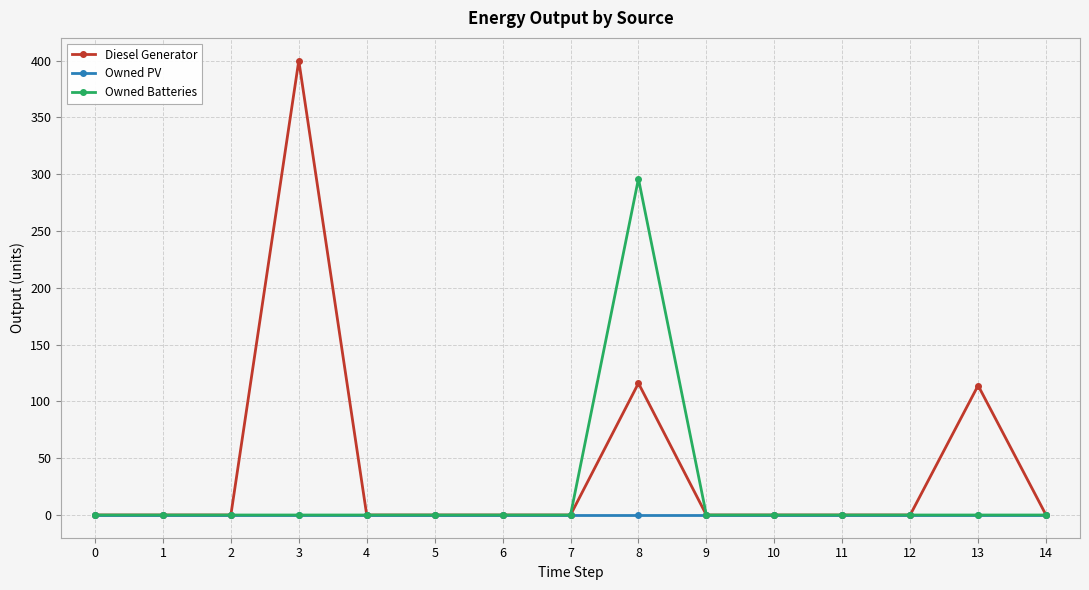

True or false: Owned PV has a value of 0 at 9.

True